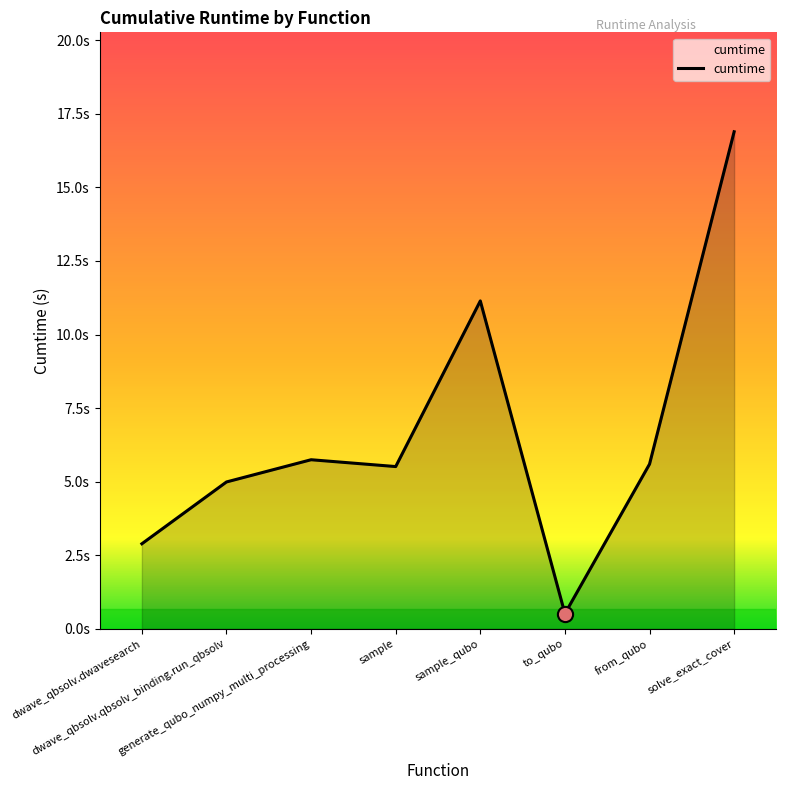

What is the ratio of the value at dwave_qbsolv.qbsolv_binding.run_qbsolv to the value at sample?

0.9